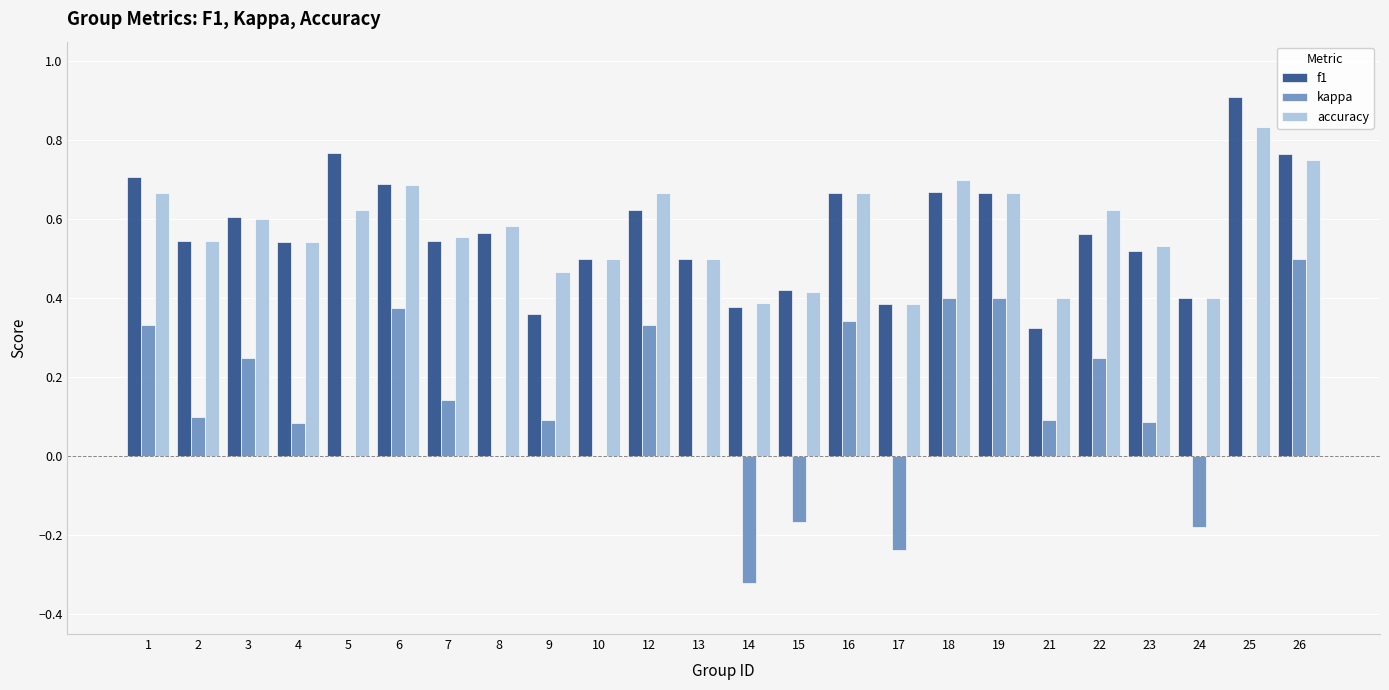

The value of kappa at 18 is 0.6. True or false?

False